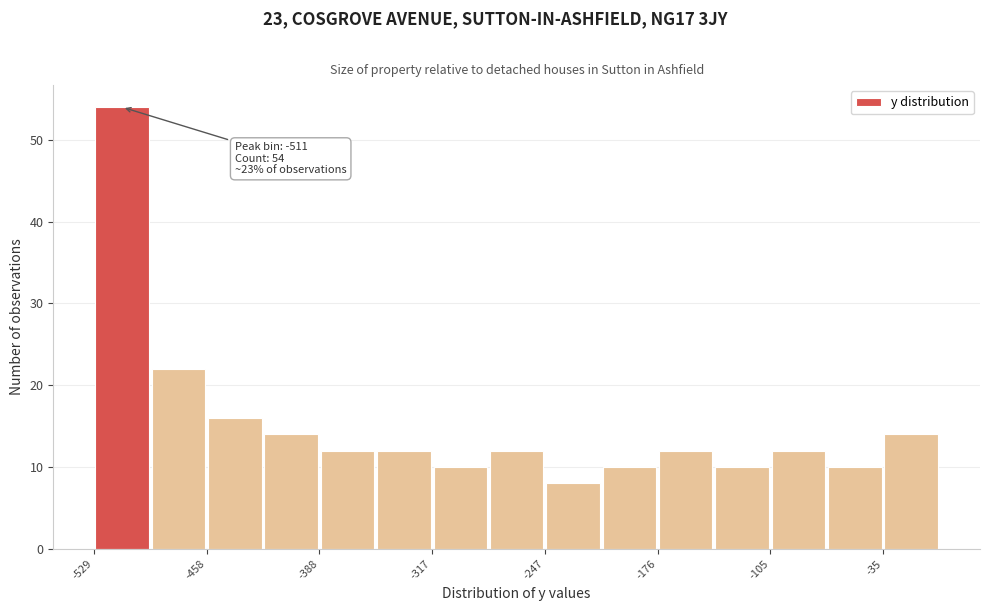

Read against the x-axis, roughly where is the centre of the tallest bar?

-510